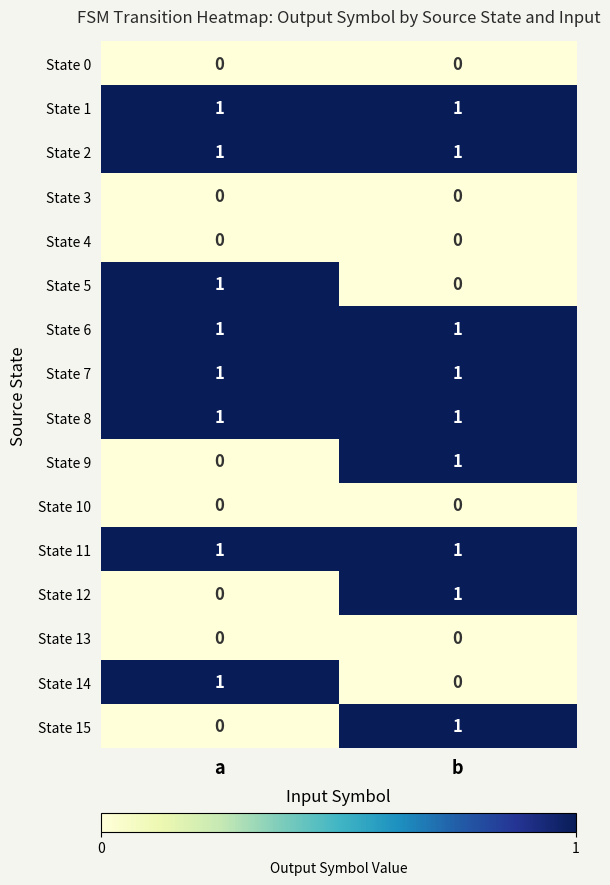

How many data points does each series have?

2